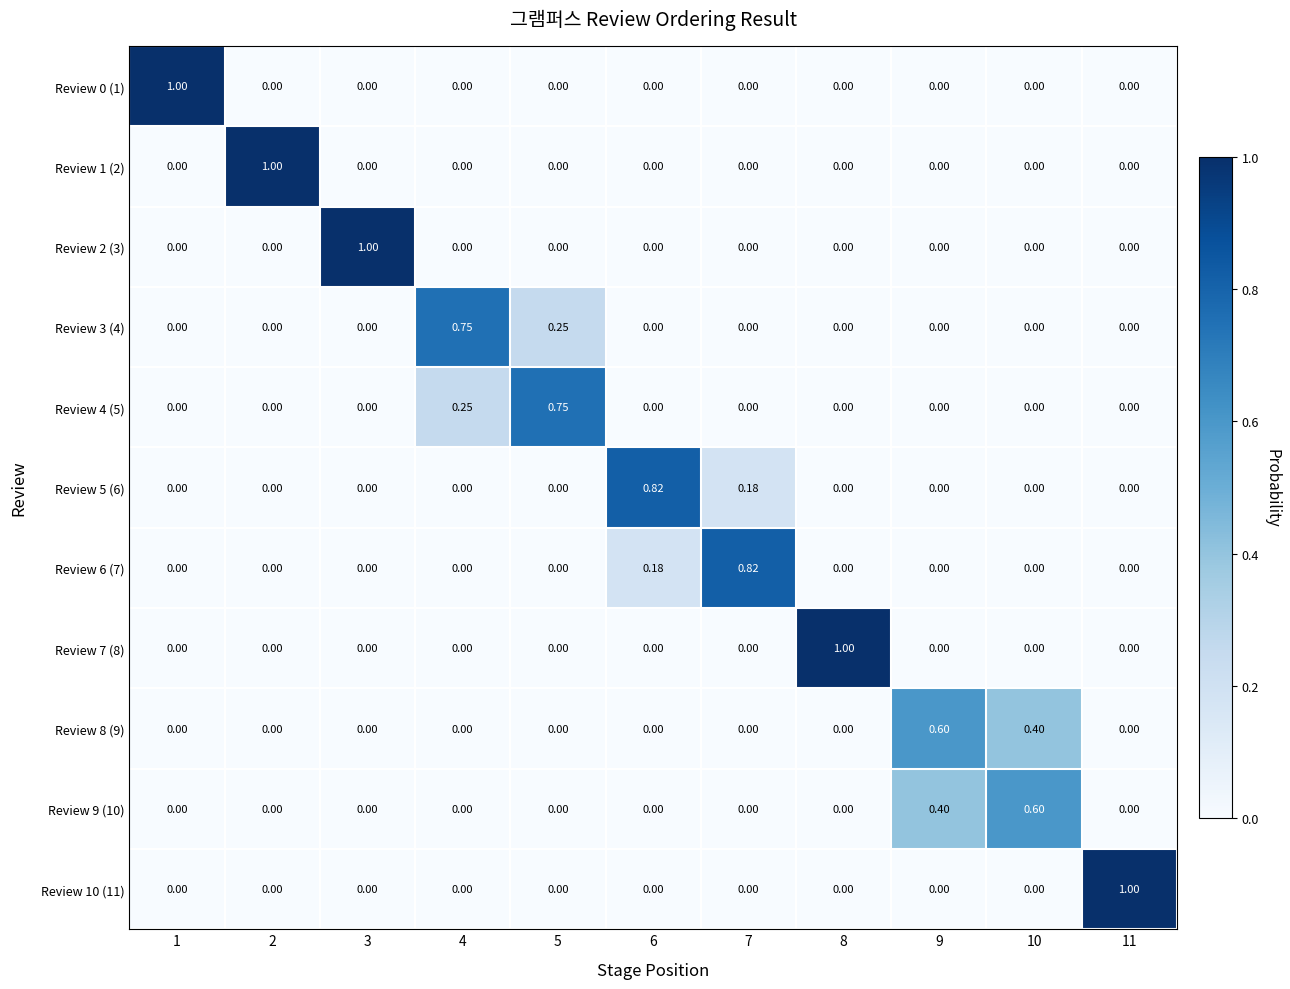

How many series are shown in this chart?

11